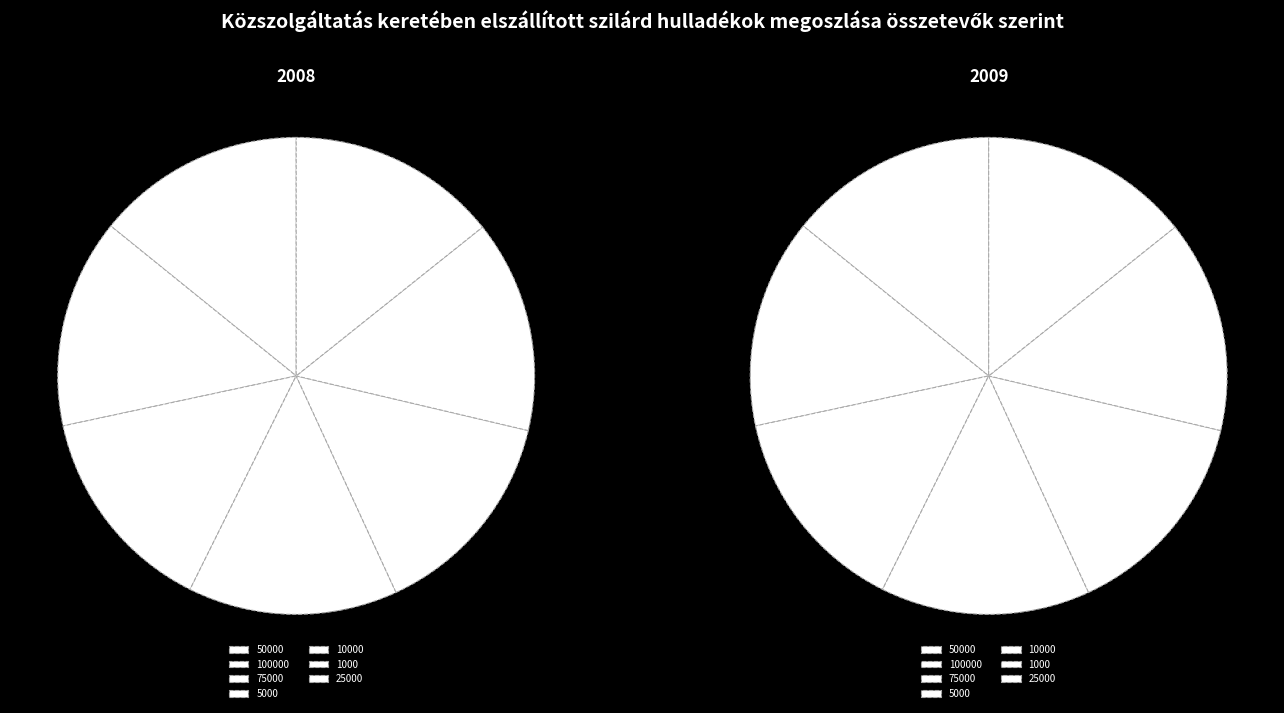

Is 50000 the majority of the pie?

No